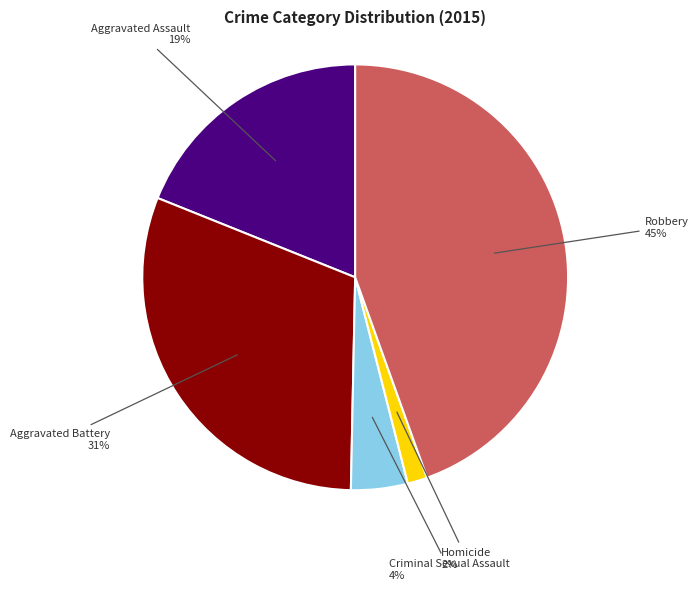

Which has a higher value, Robbery or Homicide?

Robbery